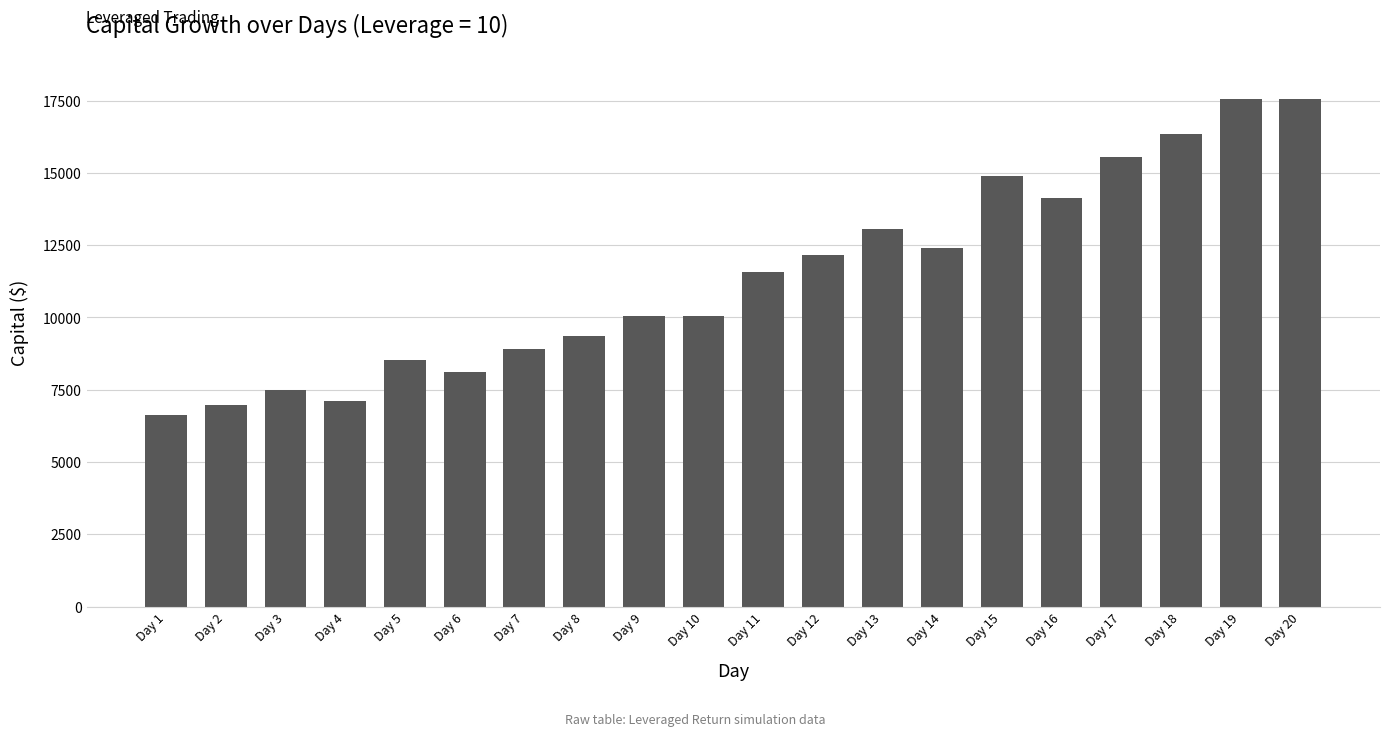

Reading left to right, list all the values displayed in this chart.

6630.0	6961.5	7483.6	7109.4	8531.3	8104.8	8915.2	9361.0	10063.1	10063.1	11572.5	12151.1	13062.5	12409.4	14891.2	14146.7	15561.3	16339.4	17564.9	17564.9